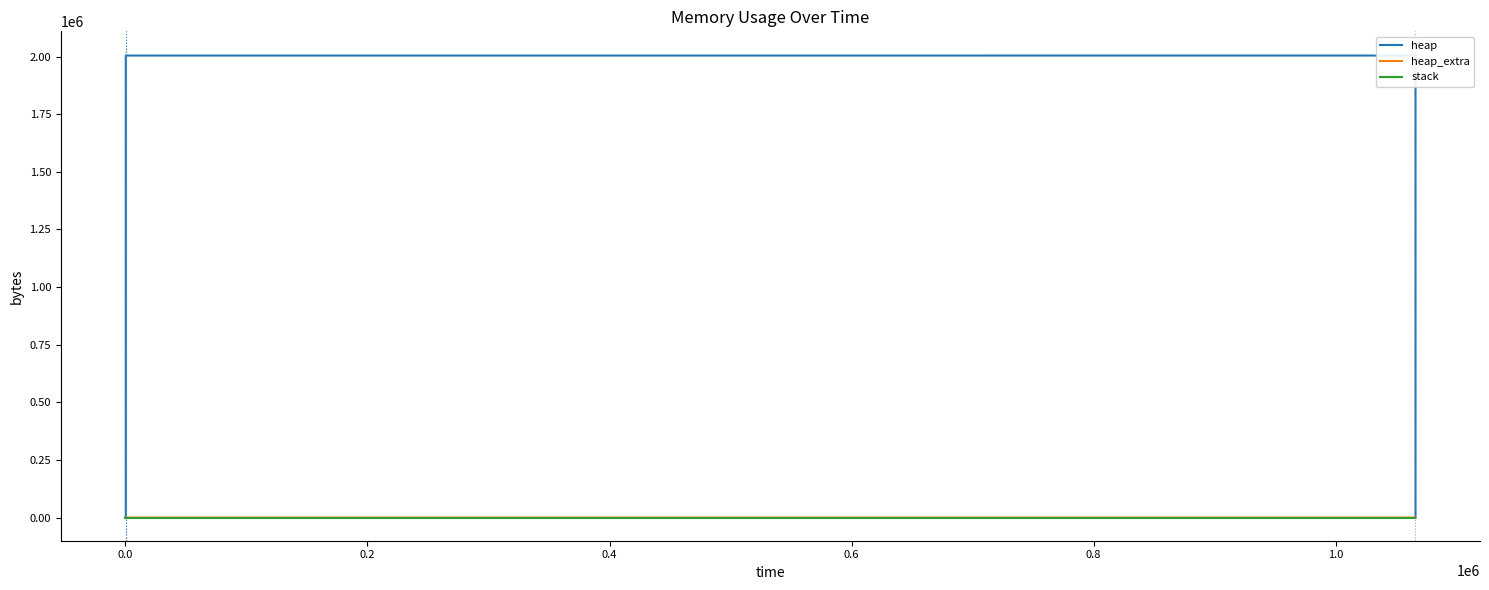

At how many categories does at least one series exceed 103384?

10